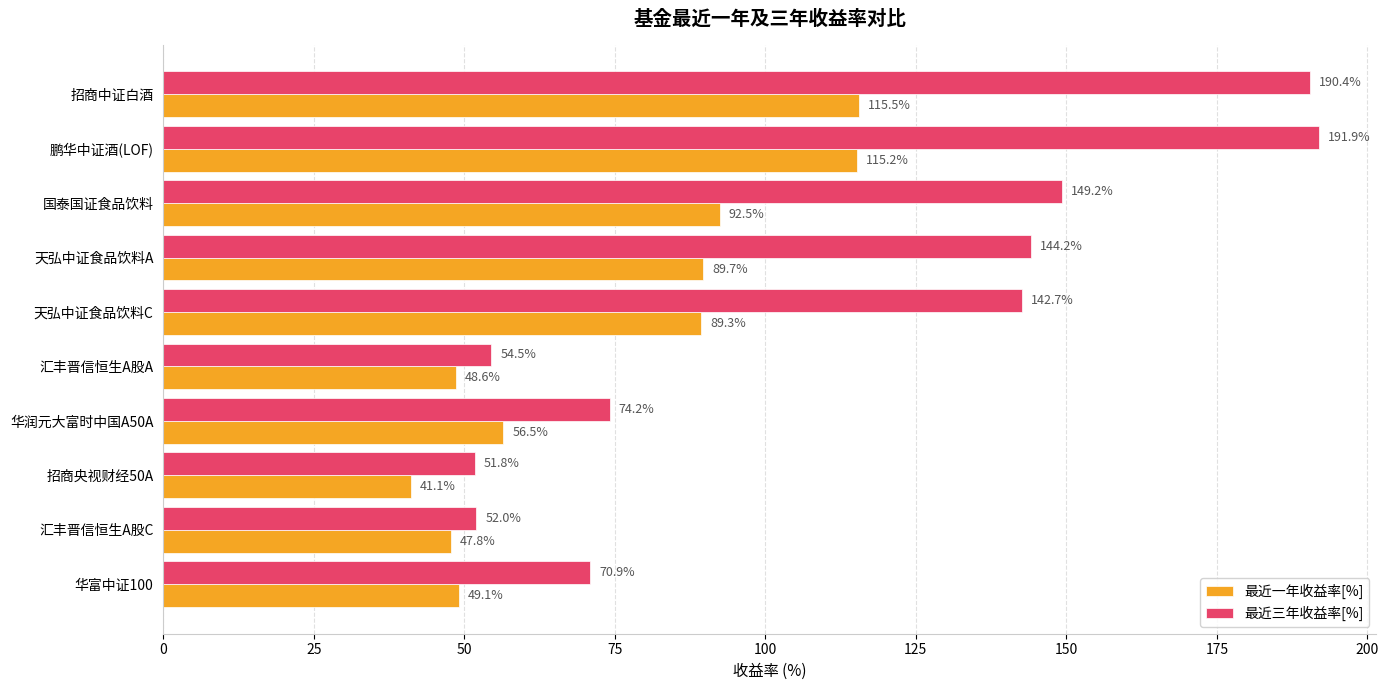

True or false: 最近一年收益率[%] has a value of 89.7 at 天弘中证食品饮料A.

True